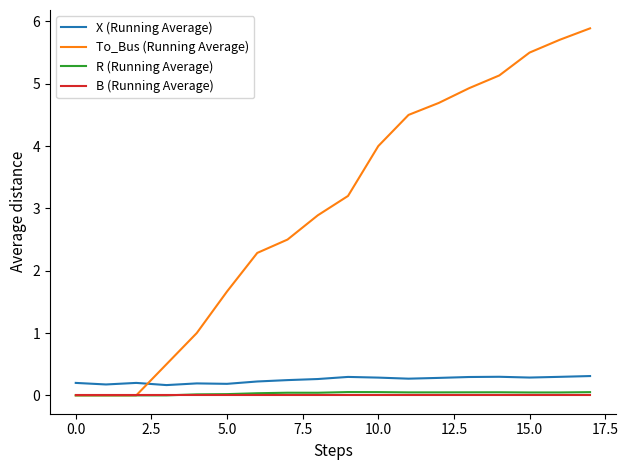

True or false: R (Running Average) and X (Running Average) cross at least once.

False